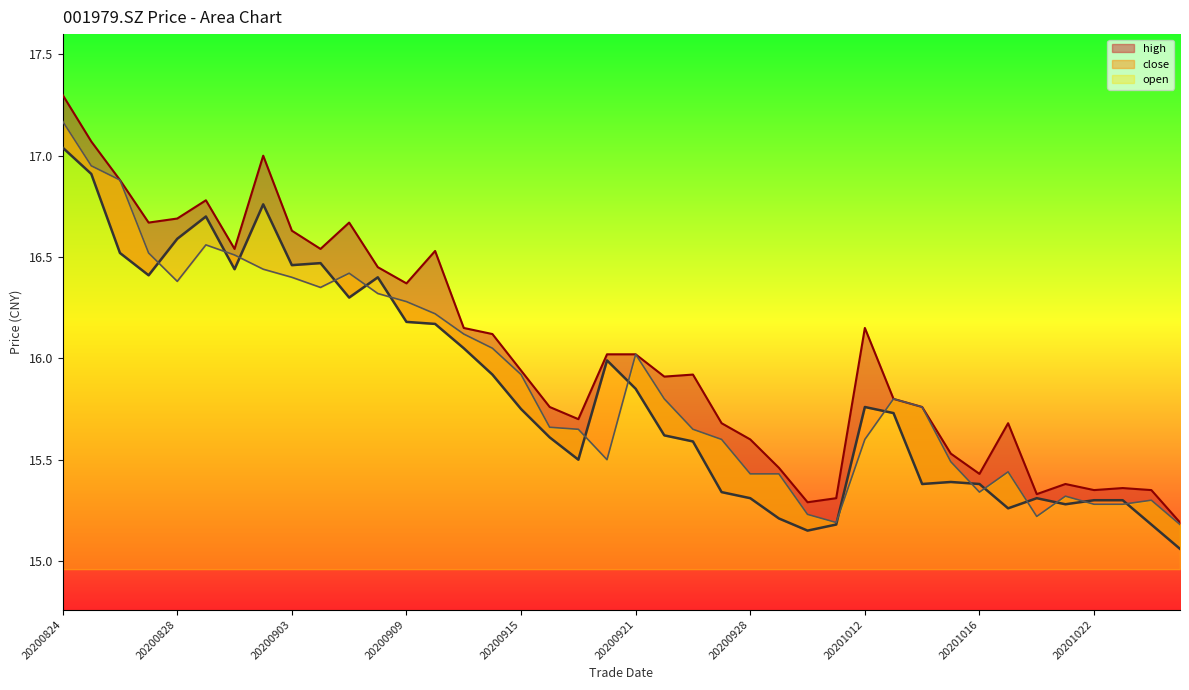

Reading left to right, transcribe all the data shown in this chart.

close: 20200824=17.0	20200825=16.9	20200826=16.5	20200827=16.4	20200828=16.6	20200831=16.7	20200901=16.4	20200902=16.8	20200903=16.5	20200904=16.5	20200907=16.3	20200908=16.4	20200909=16.2	20200910=16.2	20200911=16.1	20200914=15.9	20200915=15.8	20200916=15.6	20200917=15.5	20200918=16.0	20200921=15.8	20200922=15.6	20200924=15.6	20200925=15.3	20200928=15.3	20200929=15.2	20200930=15.2	20201009=15.2	20201012=15.8	20201013=15.7	20201014=15.4	20201015=15.4	20201016=15.4	20201019=15.3	20201020=15.3	20201021=15.3	20201022=15.3	20201023=15.3	20201026=15.2	20201027=15.1
open: 20200824=17.2	20200825=16.9	20200826=16.9	20200827=16.5	20200828=16.4	20200831=16.6	20200901=16.5	20200902=16.4	20200903=16.4	20200904=16.4	20200907=16.4	20200908=16.3	20200909=16.3	20200910=16.2	20200911=16.1	20200914=16.1	20200915=15.9	20200916=15.7	20200917=15.7	20200918=15.5	20200921=16.0	20200922=15.8	20200924=15.7	20200925=15.6	20200928=15.4	20200929=15.4	20200930=15.2	20201009=15.2	20201012=15.6	20201013=15.8	20201014=15.8	20201015=15.5	20201016=15.3	20201019=15.4	20201020=15.2	20201021=15.3	20201022=15.3	20201023=15.3	20201026=15.3	20201027=15.2
high: 20200824=17.3	20200825=17.1	20200826=16.9	20200827=16.7	20200828=16.7	20200831=16.8	20200901=16.5	20200902=17.0	20200903=16.6	20200904=16.5	20200907=16.7	20200908=16.4	20200909=16.4	20200910=16.5	20200911=16.1	20200914=16.1	20200915=15.9	20200916=15.8	20200917=15.7	20200918=16.0	20200921=16.0	20200922=15.9	20200924=15.9	20200925=15.7	20200928=15.6	20200929=15.5	20200930=15.3	20201009=15.3	20201012=16.1	20201013=15.8	20201014=15.8	20201015=15.5	20201016=15.4	20201019=15.7	20201020=15.3	20201021=15.4	20201022=15.3	20201023=15.4	20201026=15.3	20201027=15.2